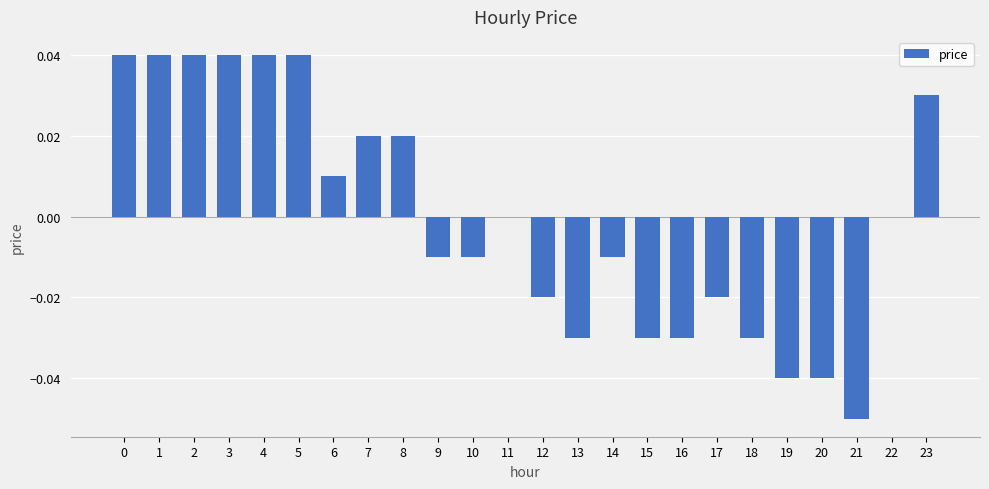

Does the chart contain stacked bars?

No